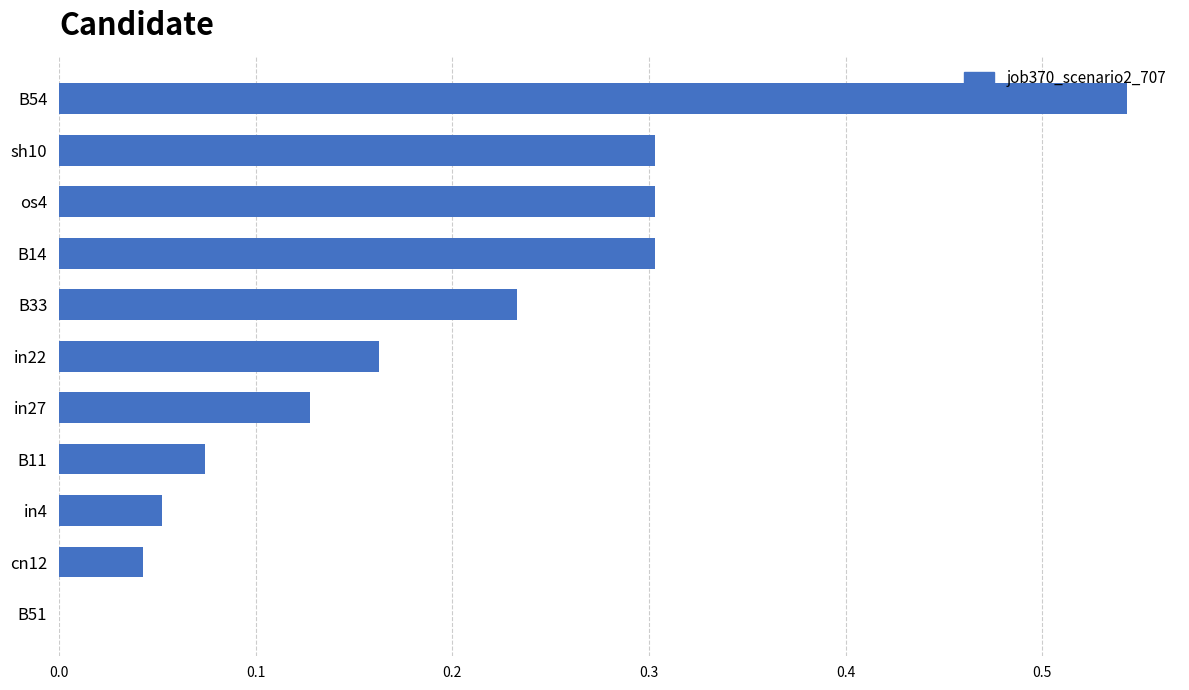

The chart shows a value of 0.0 at cn12. True or false?

True